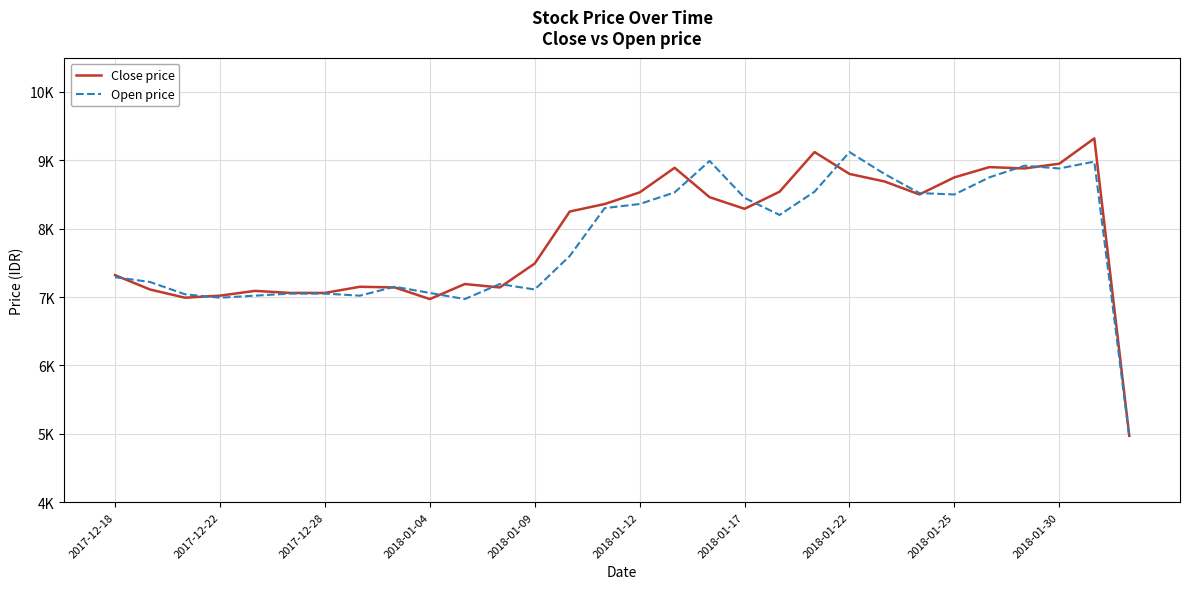

Where do Close price and Open price first cross each other?

2017-12-18 and 2017-12-22